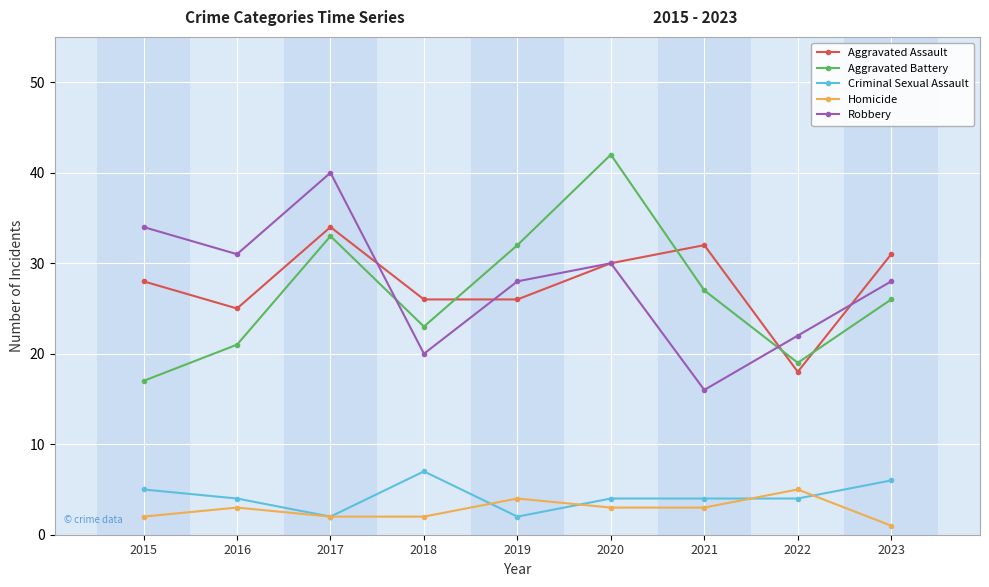

Count the number of data series in this chart.

5